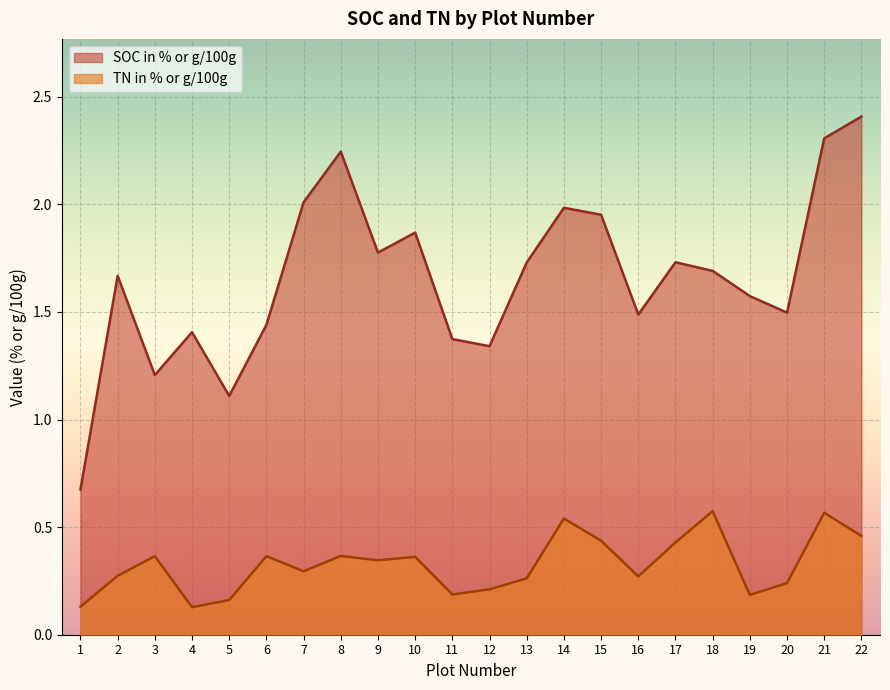

What is the maximum value shown in the chart?

2.4